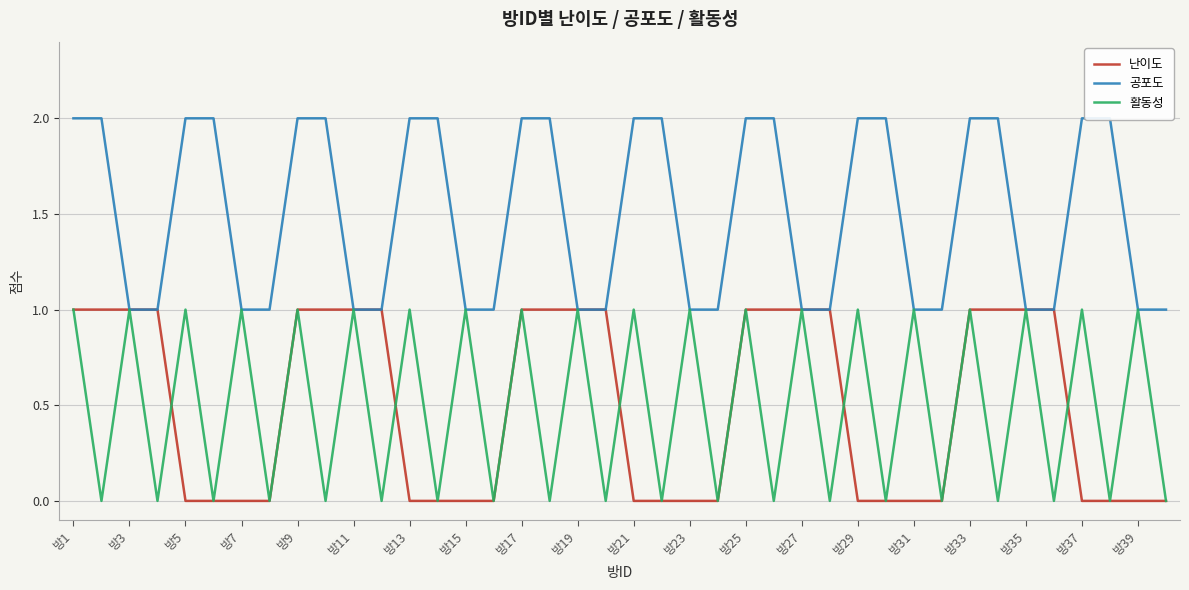

Between 37 and 29, which is larger?

37